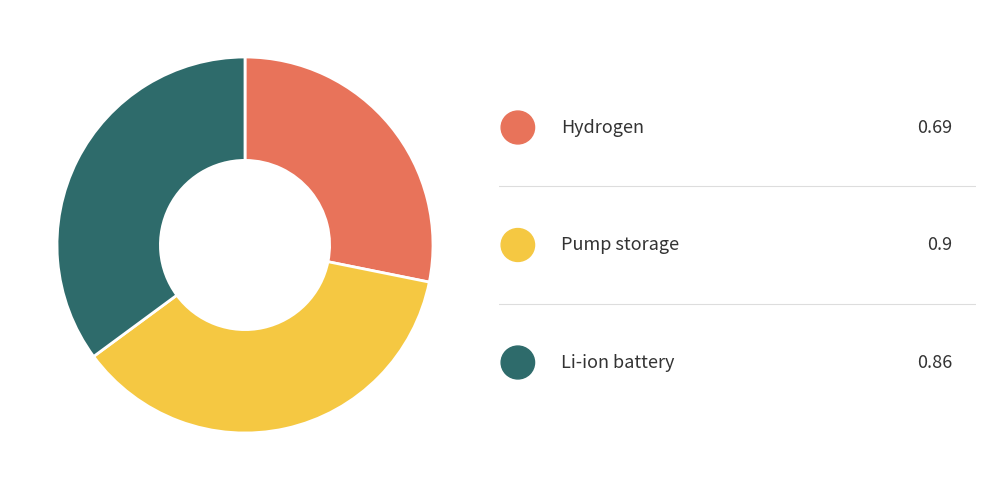

Does any single category account for the majority?

No